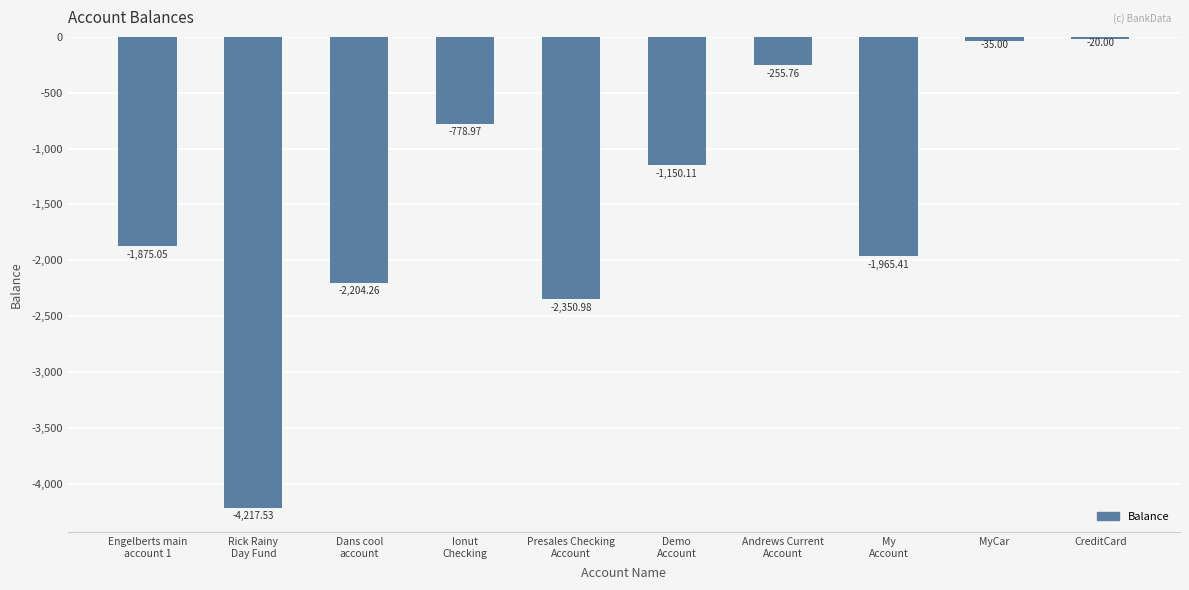

Reading left to right, list all the values displayed in this chart.

Engelberts main
account 1=-1875.0	Rick Rainy
Day Fund=-4217.5	Dans cool
account=-2204.3	Ionut
Checking=-779.0	Presales Checking
Account=-2351.0	Demo
Account=-1150.1	Andrews Current
Account=-255.8	My
Account=-1965.4	MyCar=-35.0	CreditCard=-20.0